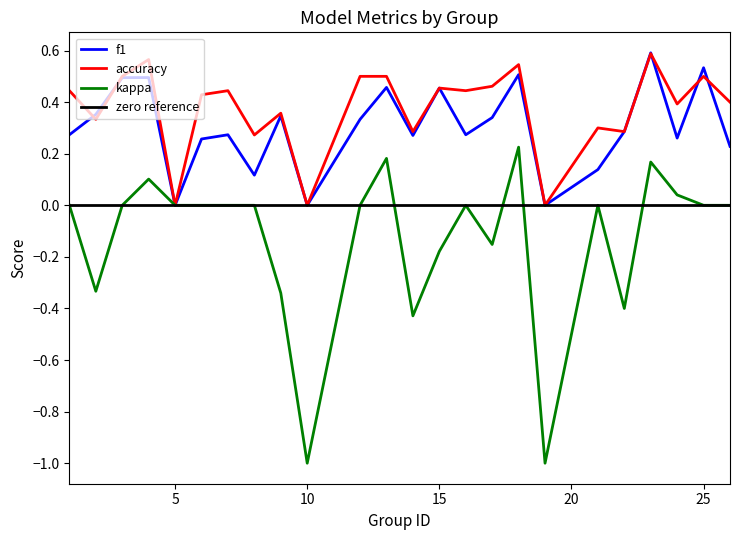

Where is f1 nearest to the value 0?

5